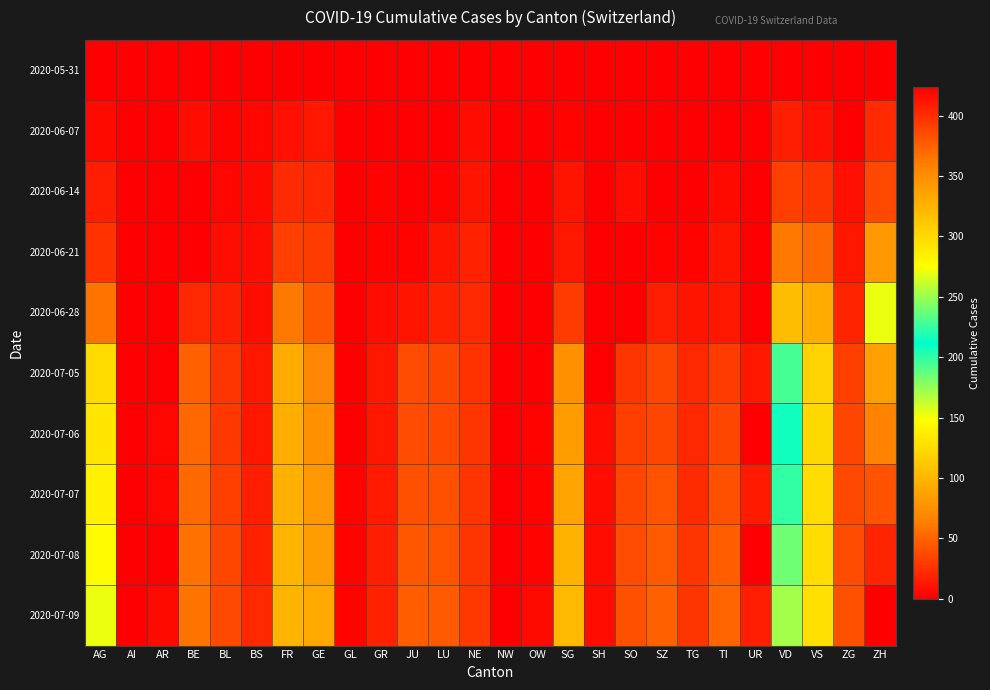

At which category does the chart reach its minimum across all series?

AG